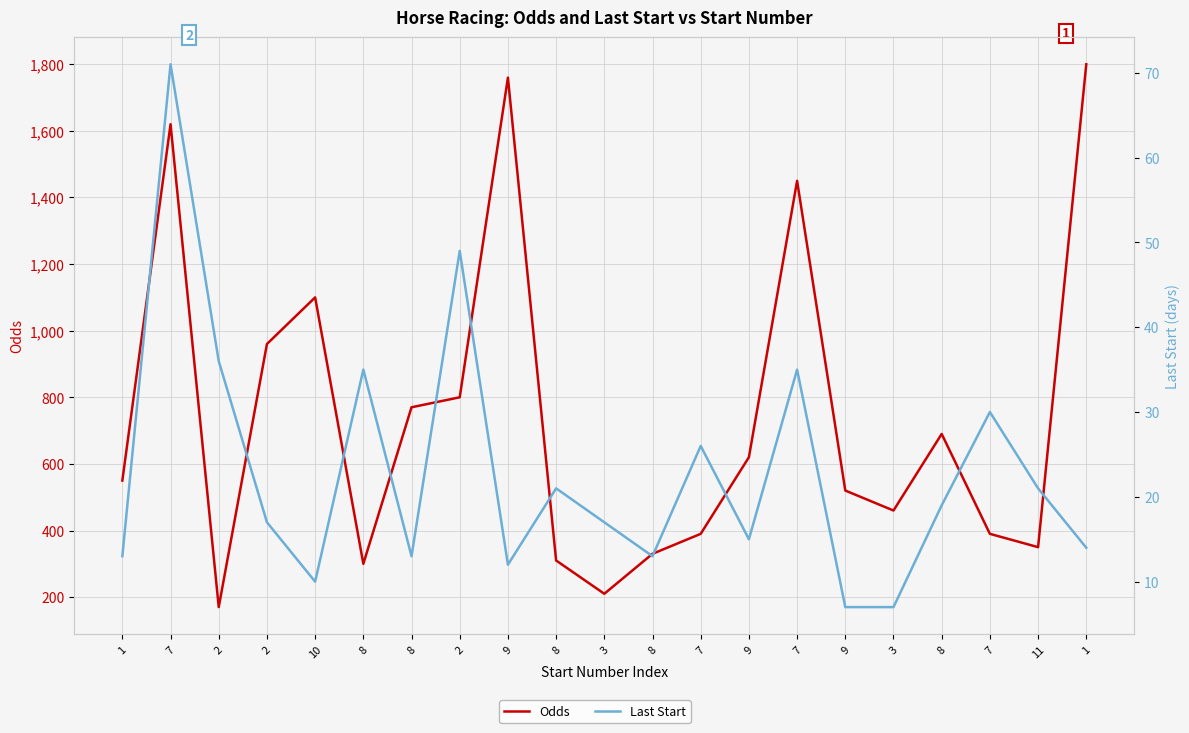

Which series has the largest total across all categories?

Odds